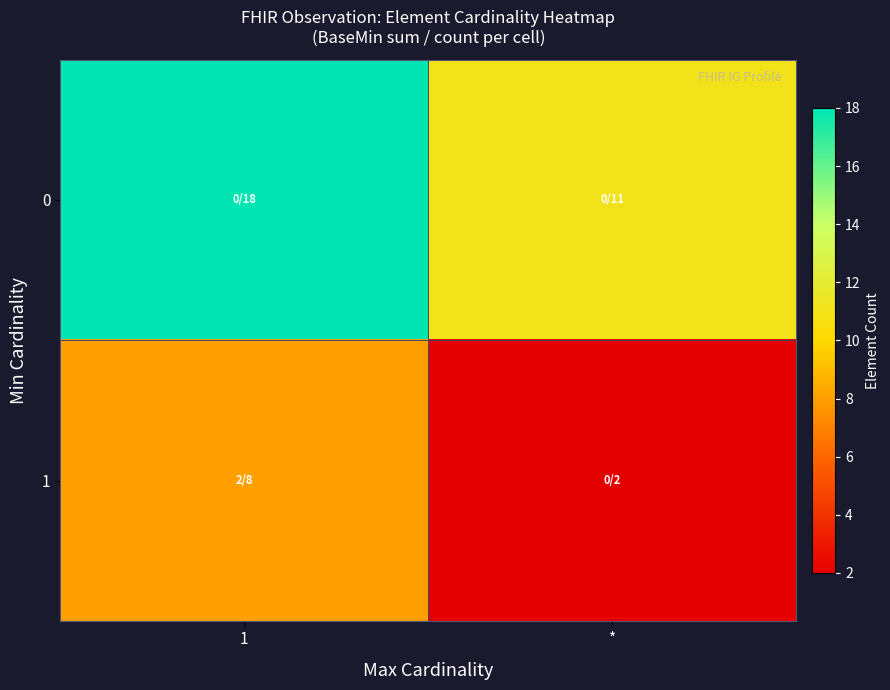

At which category is the sum across all series the highest?

1